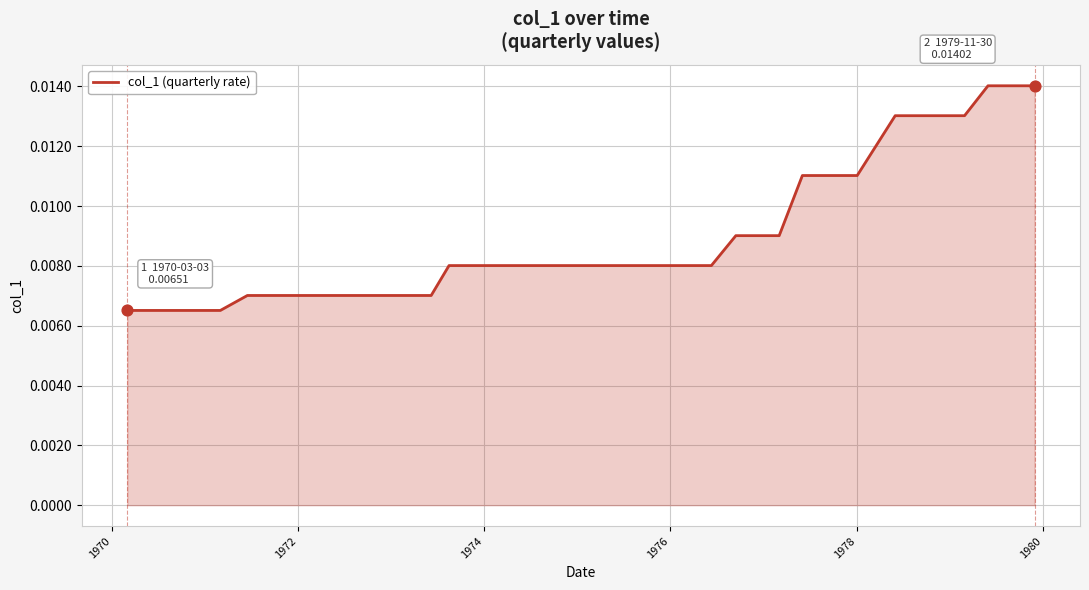

How many lines are shown in the chart?

1